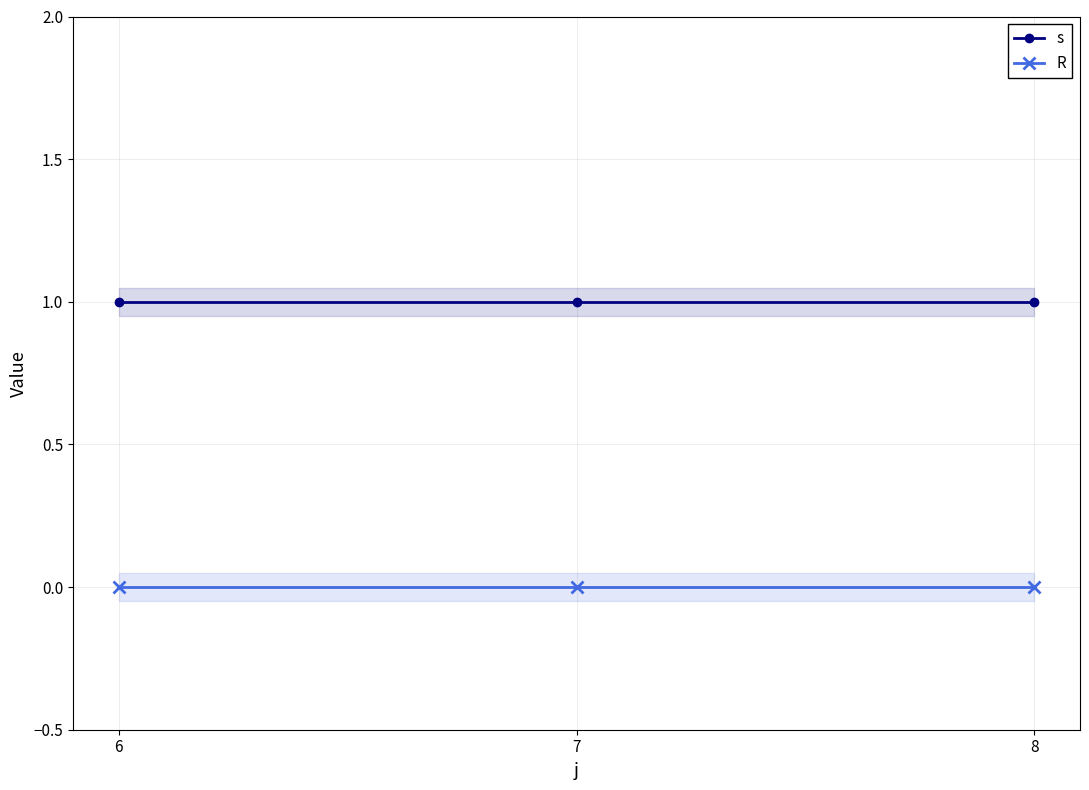

What is the average value of the s series?

1